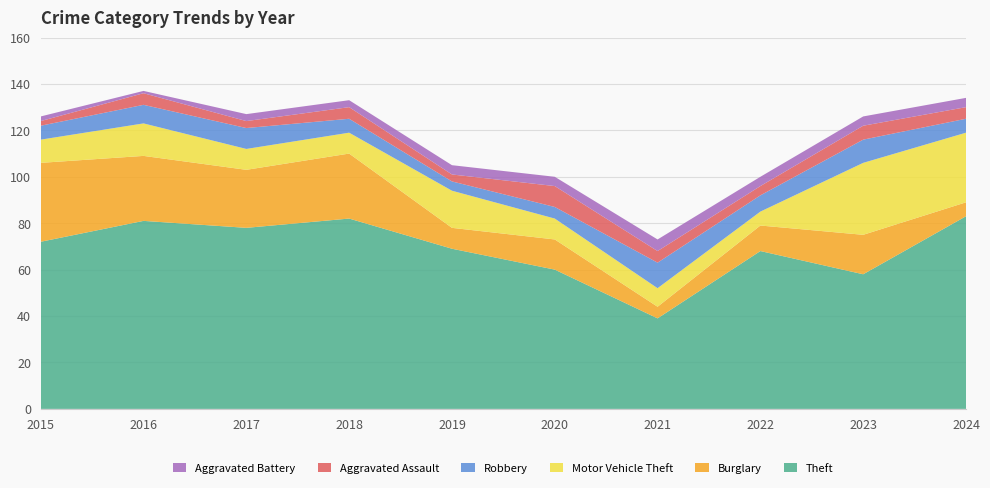

Reading right to left, what are all the values shown in this chart?

Theft: 2024=83	2023=58	2022=68	2021=39	2020=60	2019=69	2018=82	2017=78	2016=81	2015=72
Burglary: 2024=6	2023=17	2022=11	2021=5	2020=13	2019=9	2018=28	2017=25	2016=28	2015=34
Motor Vehicle Theft: 2024=30	2023=31	2022=6	2021=8	2020=9	2019=16	2018=9	2017=9	2016=14	2015=10
Robbery: 2024=6	2023=10	2022=7	2021=11	2020=5	2019=4	2018=6	2017=9	2016=8	2015=6
Aggravated Assault: 2024=5	2023=6	2022=4	2021=5	2020=9	2019=3	2018=5	2017=3	2016=5	2015=2
Aggravated Battery: 2024=4	2023=4	2022=4	2021=5	2020=4	2019=4	2018=3	2017=3	2016=1	2015=2